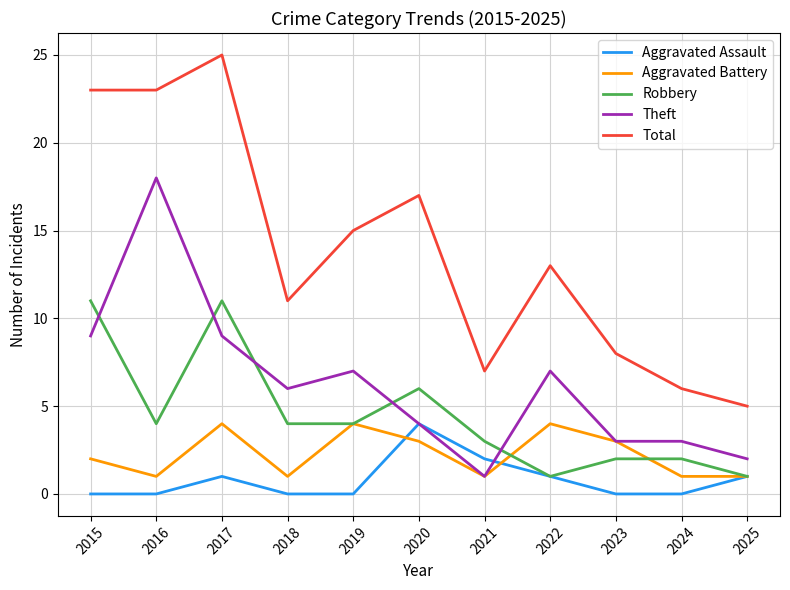

Which series changed the most between 2018 and 2019?

Total